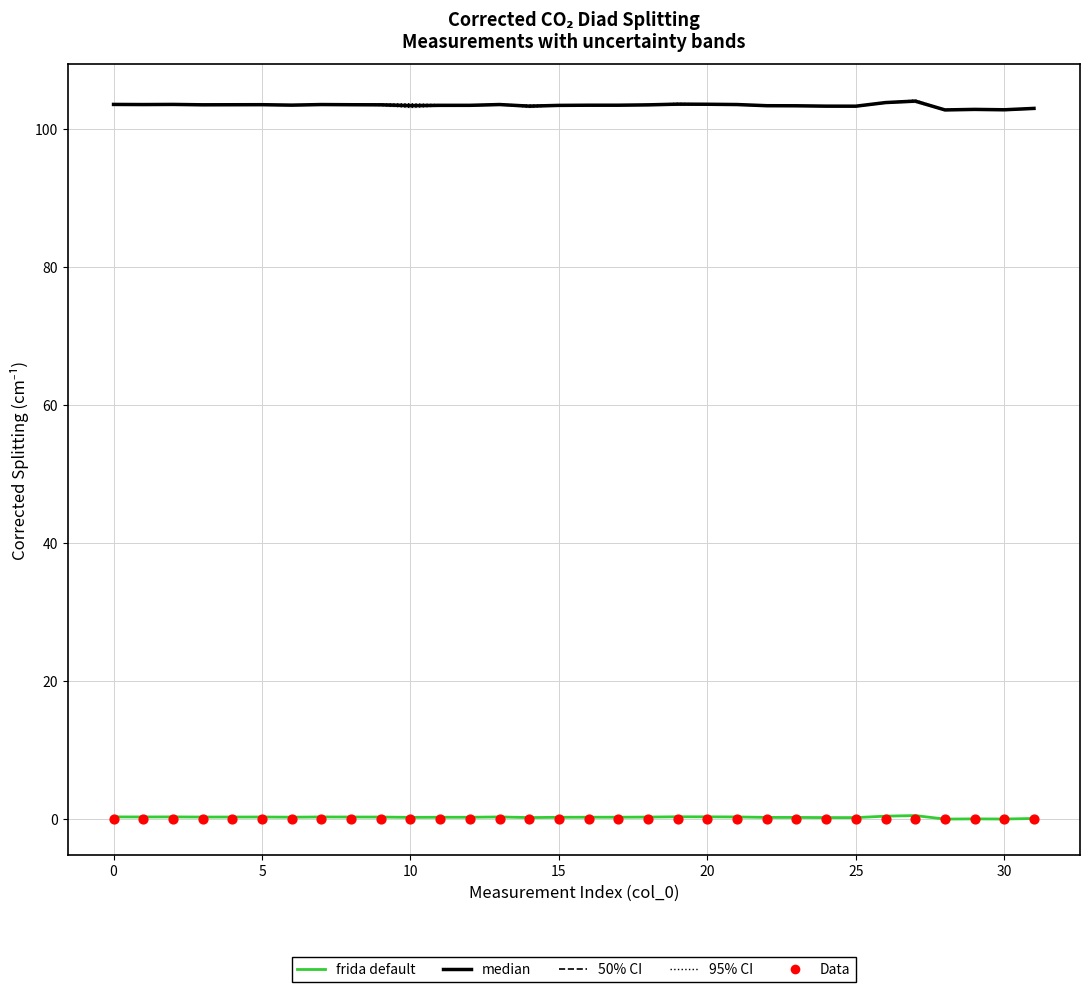

At which category is the sum across all series the highest?

27